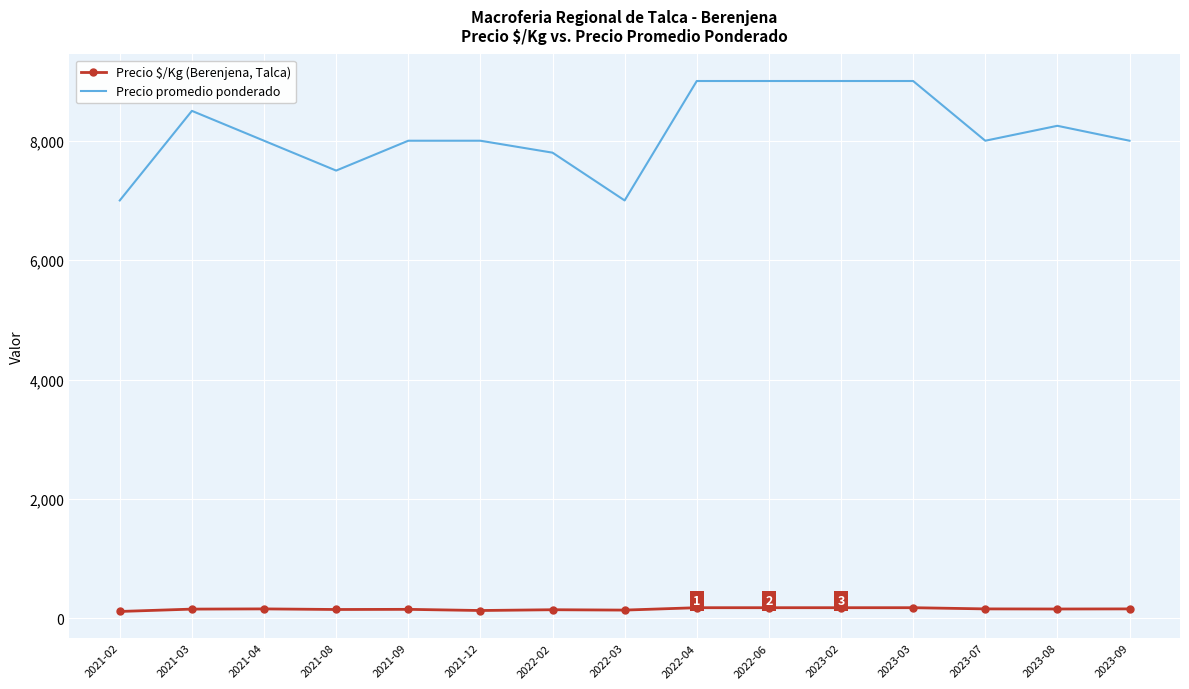

True or false: Precio $/Kg (Berenjena, Talca) and Precio promedio ponderado intersect in this chart.

False